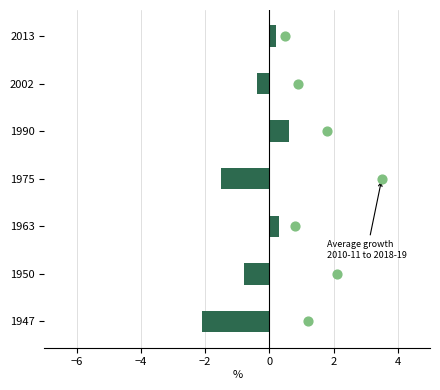

Which series contains the highest Y value?

dot_values